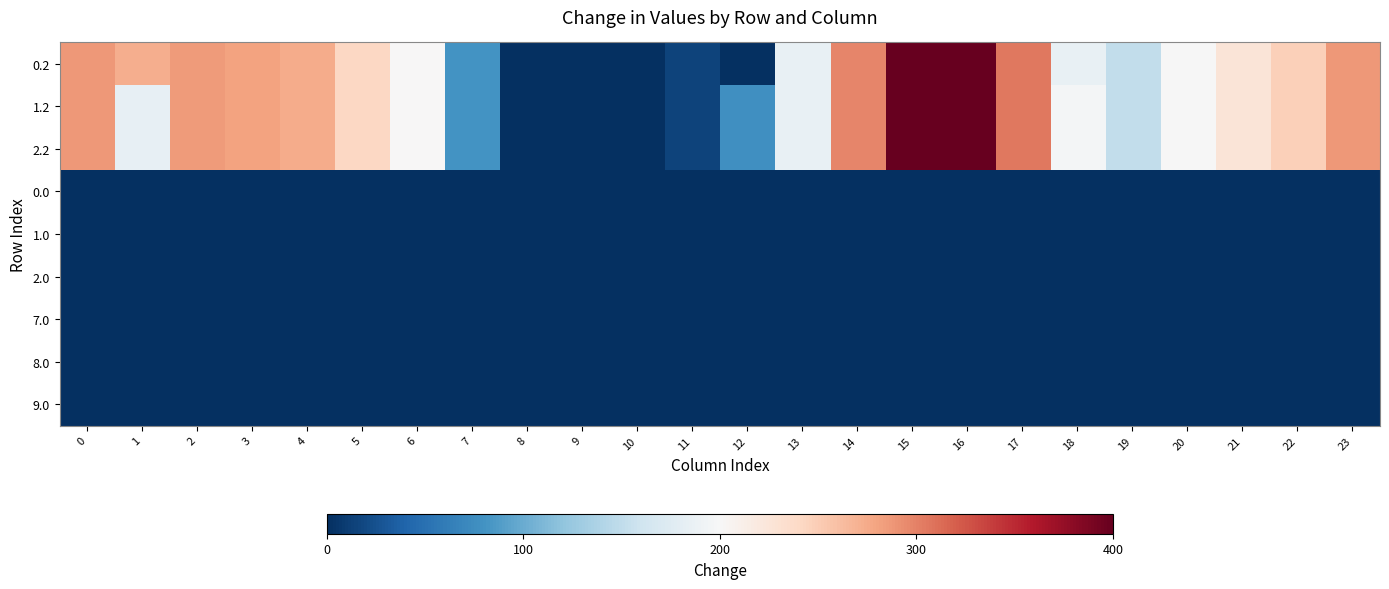

Reading right to left, list all the values displayed in this chart.

0.2: 23=287.5	22=247.4	21=226.4	20=199.2	19=150.8	18=184.7	17=306.2	16=400.0	15=400.0	14=297.7	13=185.0	12=0.0	11=15.5	10=0.0	9=0.0	8=0.0	7=79.7	6=200.1	5=241.8	4=274.4	3=281.0	2=285.5	1=272.7	0=287.1
1.2: 23=287.5	22=247.4	21=226.4	20=199.2	19=150.8	18=196.3	17=306.2	16=400.0	15=400.0	14=297.7	13=185.0	12=78.1	11=15.5	10=0.0	9=0.0	8=0.0	7=79.7	6=200.1	5=241.8	4=274.4	3=281.0	2=285.5	1=183.1	0=287.1
2.2: 23=287.5	22=247.4	21=226.4	20=199.2	19=150.8	18=196.3	17=306.2	16=400.0	15=400.0	14=297.7	13=185.0	12=78.1	11=15.5	10=0.0	9=0.0	8=0.0	7=79.7	6=200.1	5=241.8	4=274.4	3=281.0	2=285.5	1=183.1	0=287.1
0.0: 23=0.0	22=0.0	21=0.0	20=0.0	19=0.0	18=0.0	17=0.0	16=0.0	15=0.0	14=0.0	13=0.0	12=0.0	11=0.0	10=0.0	9=0.0	8=0.0	7=0.0	6=1.4	5=0.0	4=0.0	3=0.0	2=0.0	1=0.0	0=0.0
1.0: 23=0.0	22=0.0	21=0.0	20=0.0	19=0.0	18=0.0	17=0.0	16=0.0	15=0.0	14=0.0	13=0.0	12=0.0	11=0.0	10=0.0	9=0.0	8=0.0	7=0.0	6=0.0	5=1.4	4=0.0	3=0.0	2=0.0	1=0.0	0=0.0
2.0: 23=0.0	22=0.0	21=0.0	20=0.0	19=0.0	18=0.0	17=0.0	16=0.0	15=0.0	14=0.0	13=0.0	12=0.0	11=0.0	10=0.0	9=0.0	8=0.0	7=0.0	6=1.4	5=0.0	4=0.0	3=0.0	2=0.0	1=0.0	0=0.0
7.0: 23=0.0	22=0.0	21=0.0	20=0.0	19=0.0	18=0.0	17=0.0	16=0.0	15=0.0	14=0.0	13=0.0	12=0.0	11=0.0	10=0.0	9=0.0	8=0.0	7=0.0	6=0.0	5=0.0	4=0.0	3=0.0	2=0.0	1=0.0	0=0.0
8.0: 23=0.0	22=0.0	21=0.0	20=0.0	19=0.0	18=0.0	17=0.0	16=0.0	15=0.0	14=0.0	13=0.0	12=0.0	11=0.0	10=0.0	9=0.0	8=0.0	7=0.0	6=0.0	5=0.0	4=0.0	3=0.0	2=0.0	1=0.0	0=0.0
9.0: 23=0.0	22=0.0	21=0.0	20=0.0	19=0.0	18=0.0	17=0.0	16=0.0	15=0.0	14=0.0	13=0.0	12=0.0	11=0.0	10=0.0	9=0.0	8=0.0	7=0.0	6=0.0	5=0.0	4=0.0	3=0.0	2=0.0	1=0.0	0=0.0